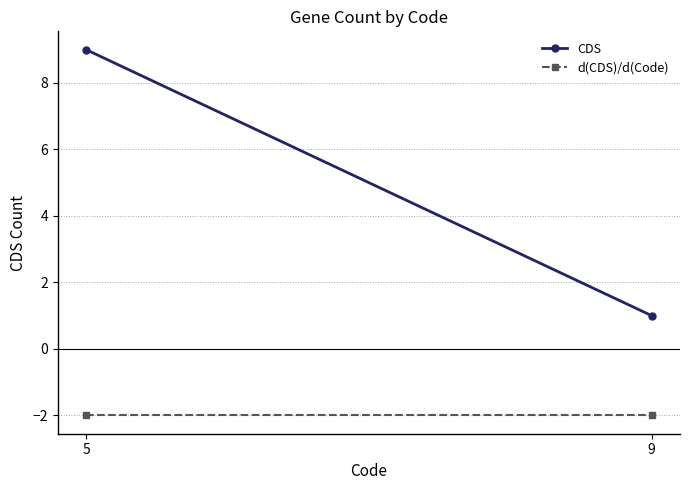

What is the difference between the highest and lowest values at 5?

11